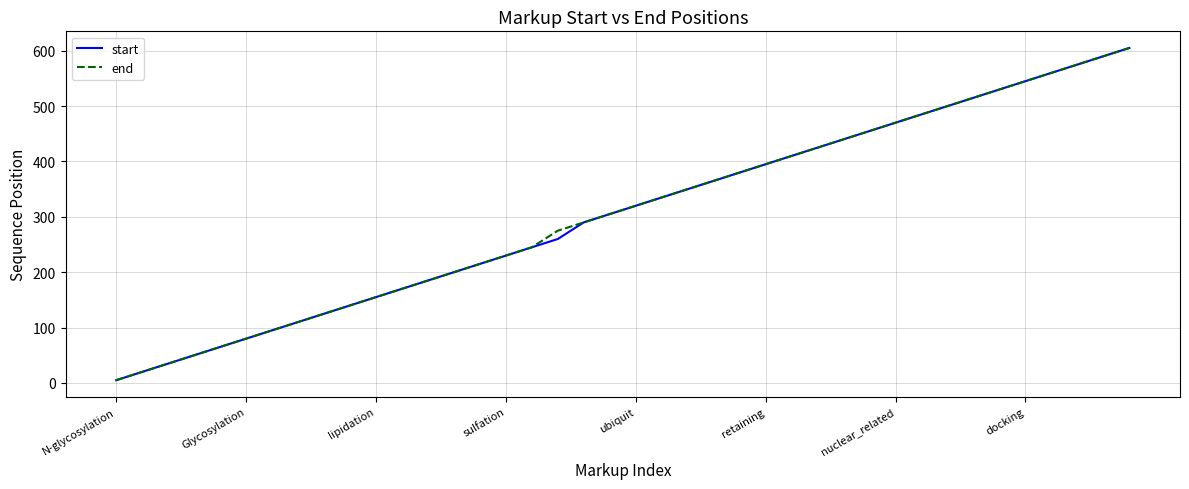

What is the maximum value for end?

605